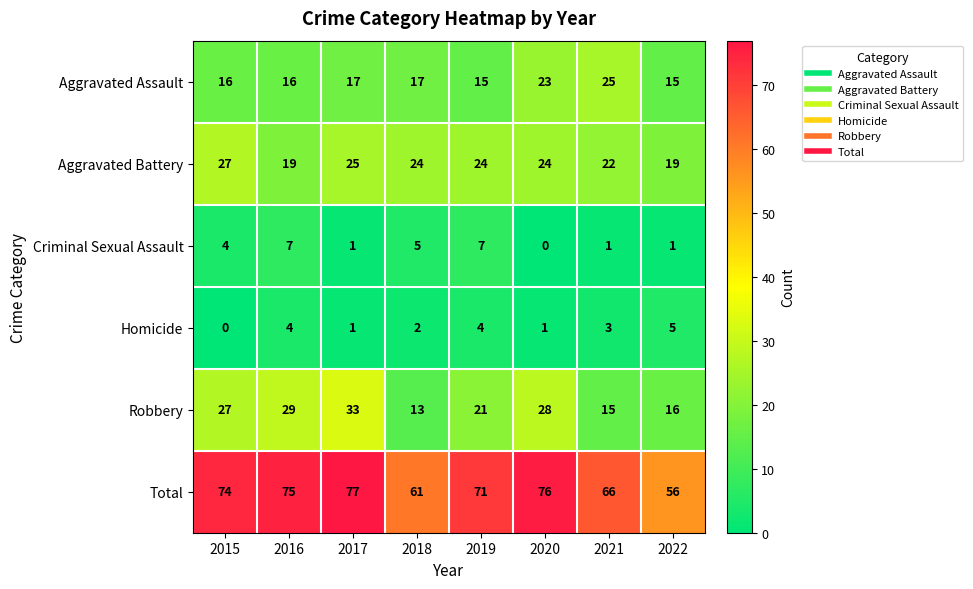

True or false: Robbery has a value of 33 at 2017.

True